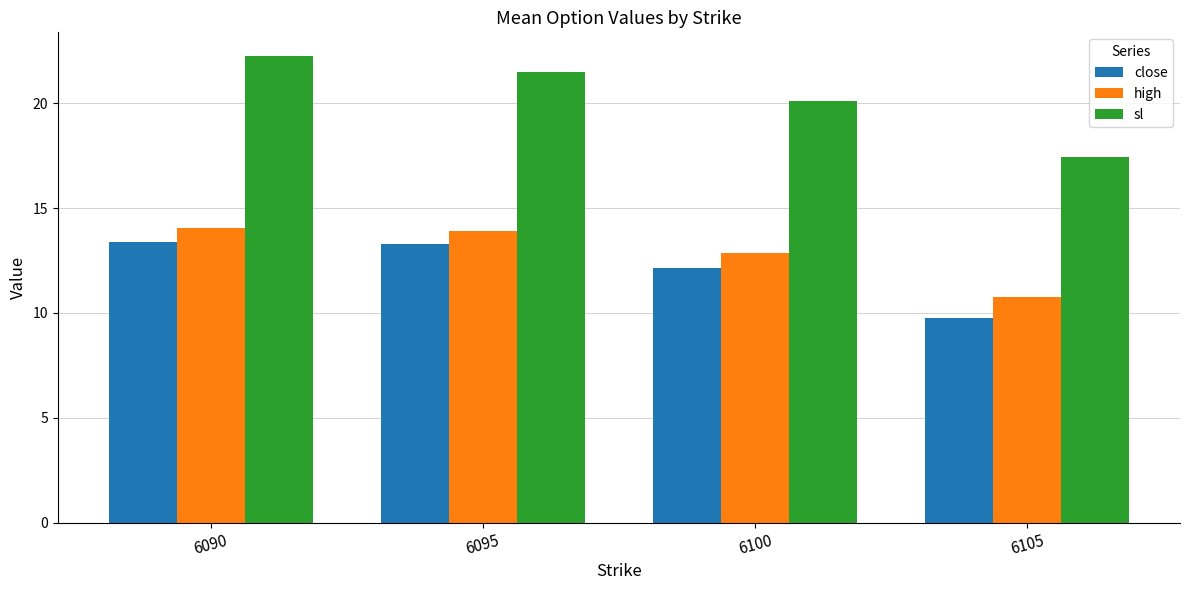

What is the average value of the high series?

12.9